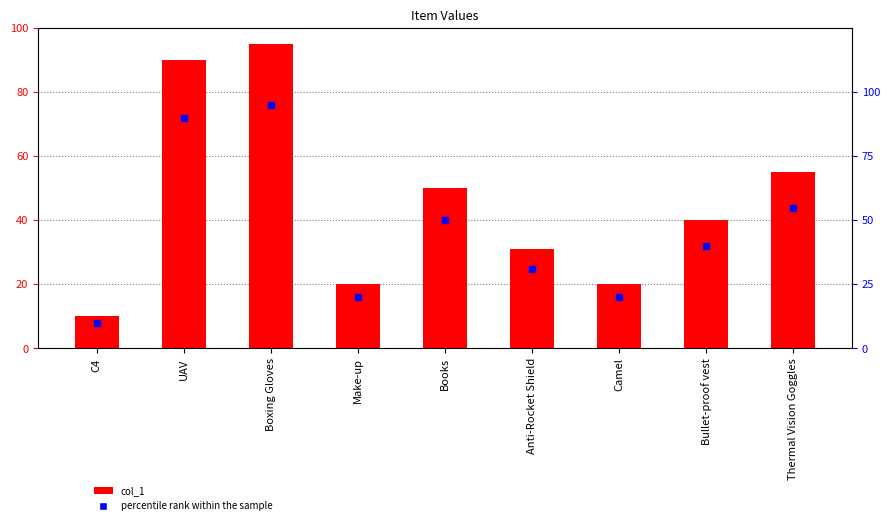

True or false: the data shows 30 at Make-up.

False